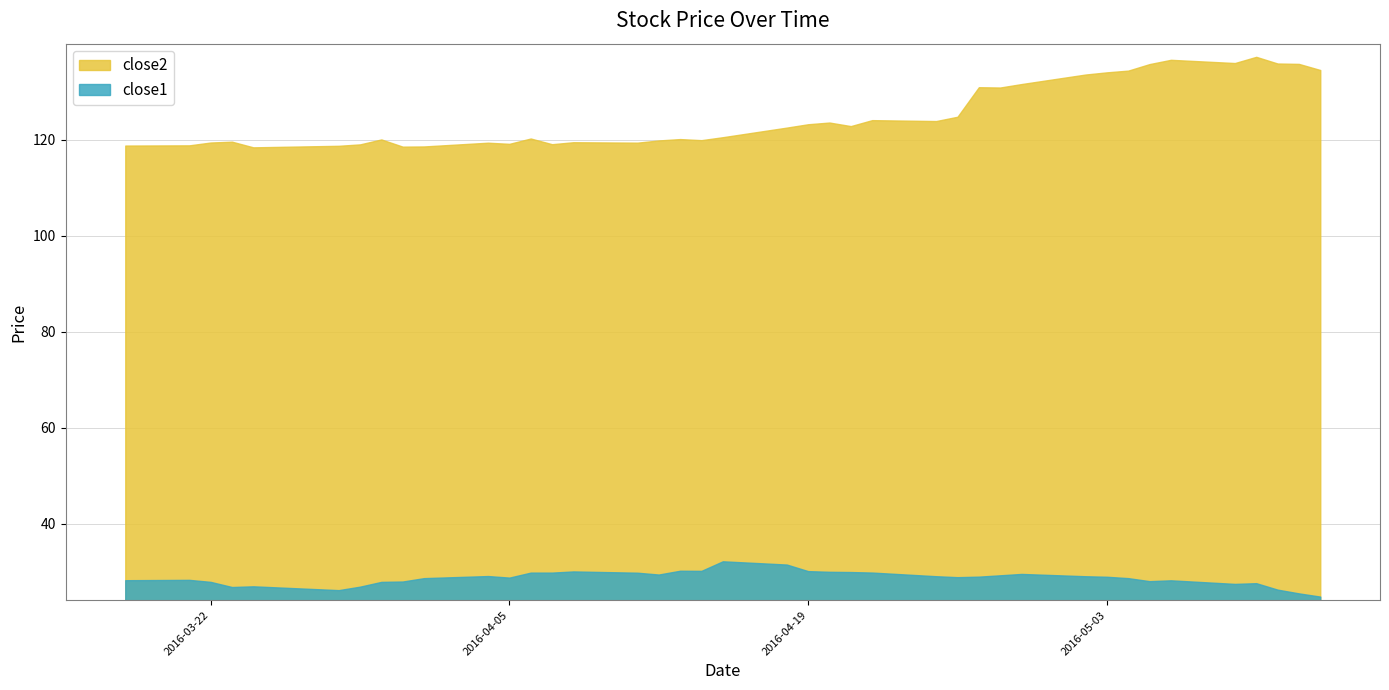

True or false: close2 and close1 intersect in this chart.

False